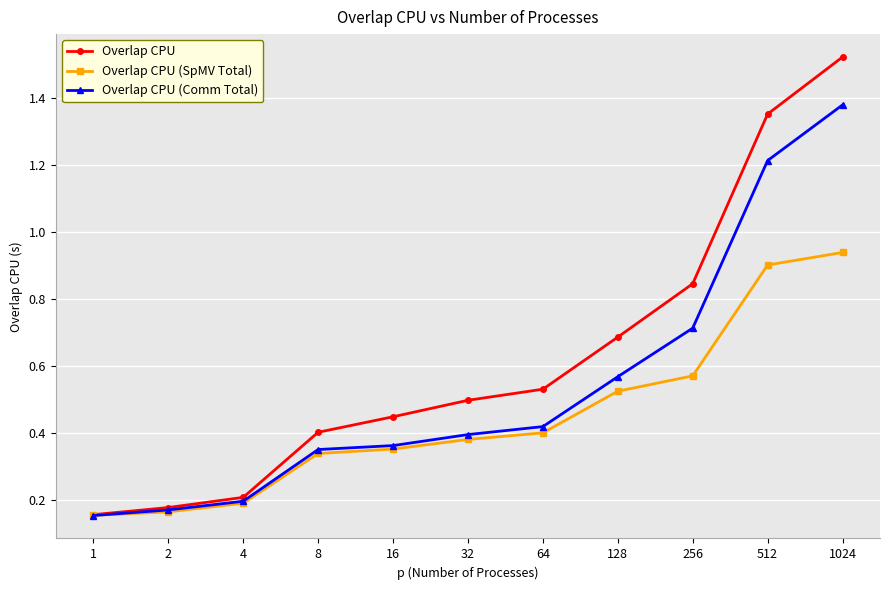

What is the difference between the maximum and second lowest values in the Overlap CPU (Comm Total) series?

1.2